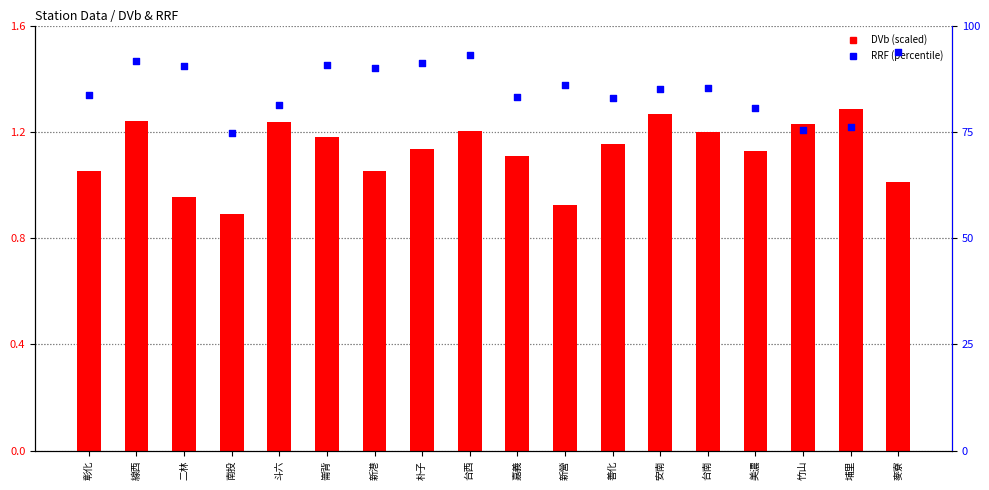

Which series reaches the minimum Y coordinate?

DVb